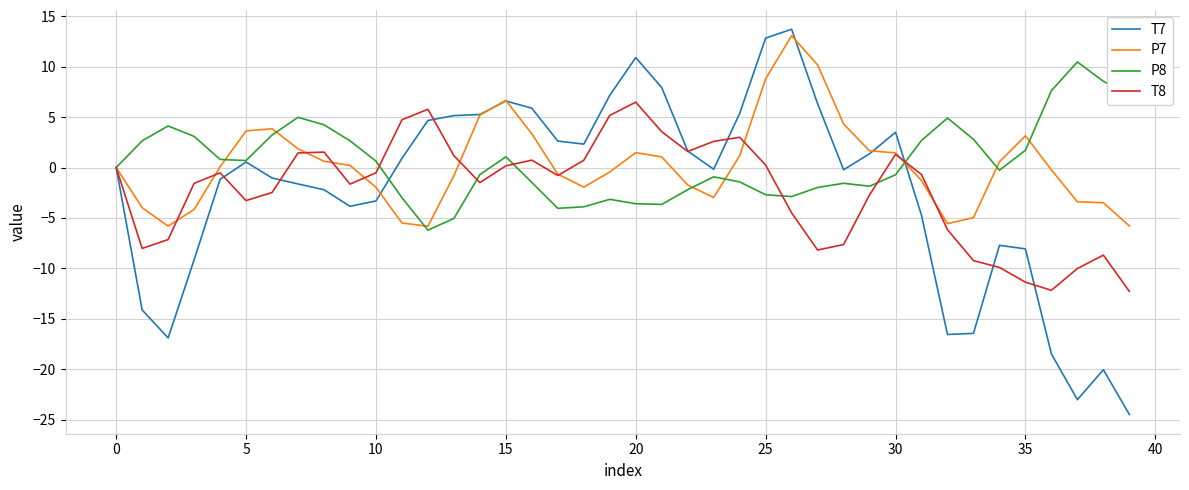

What is the maximum value shown in the chart?

13.7